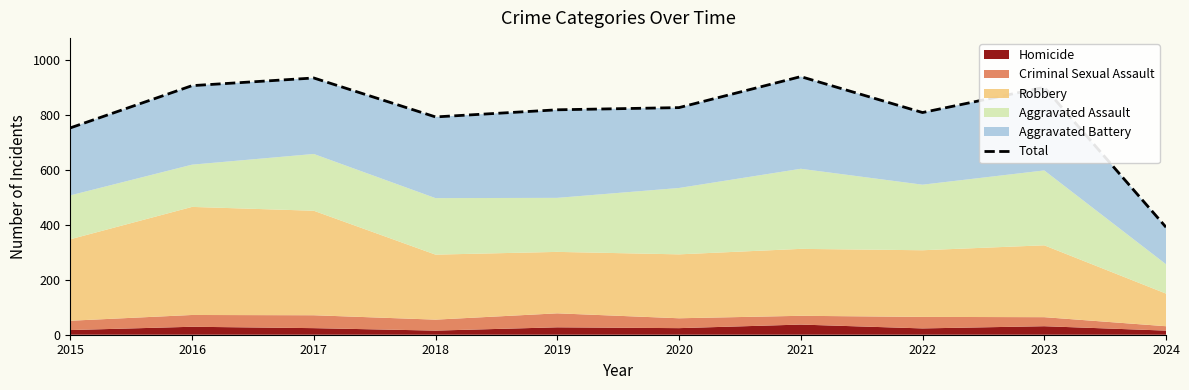

Reading right to left, extract all data points from this chart.

392	902	810	941	828	820	794	936	908	754